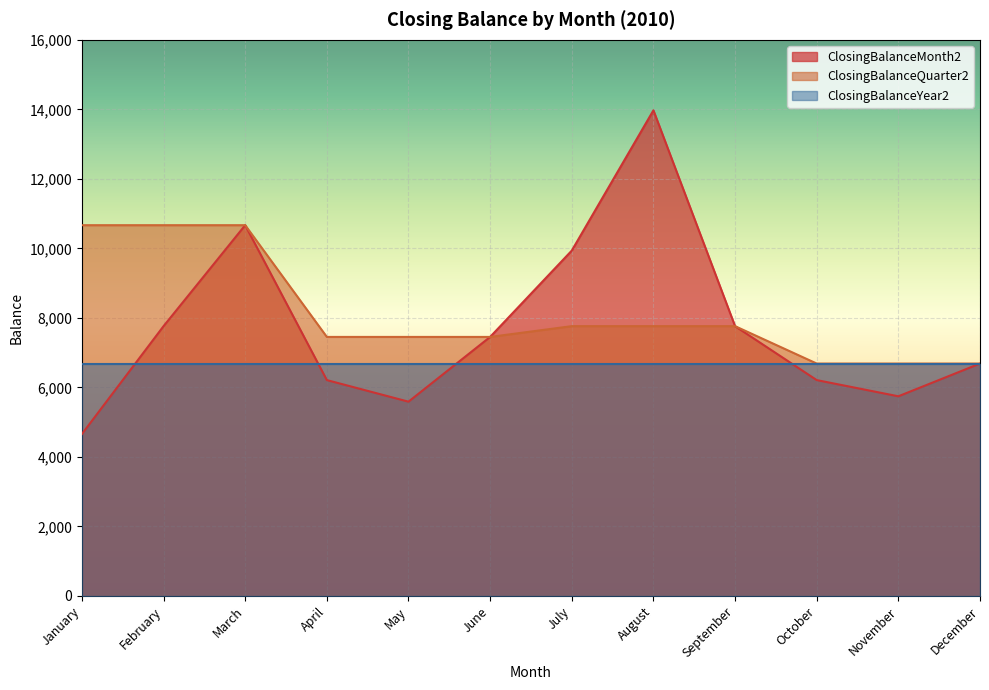

What is the approximate value of ClosingBalanceMonth2 at December?

6686